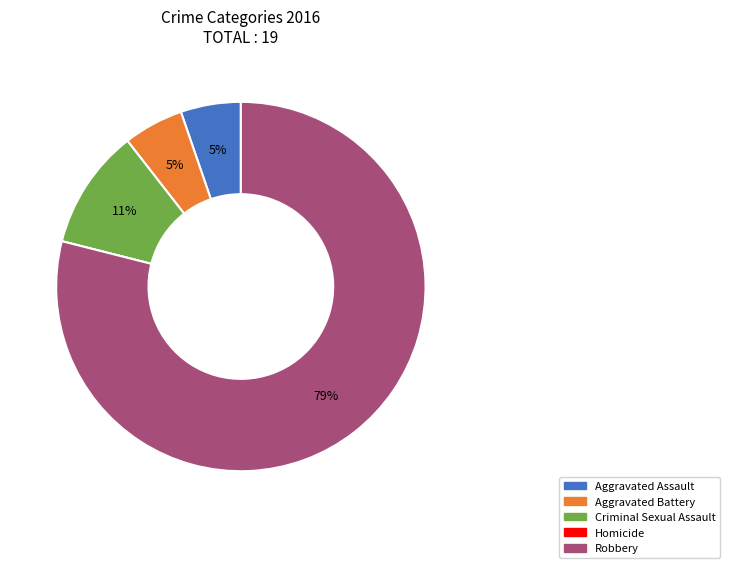

What percentage is the Aggravated Battery slice, to the nearest percent?

5%